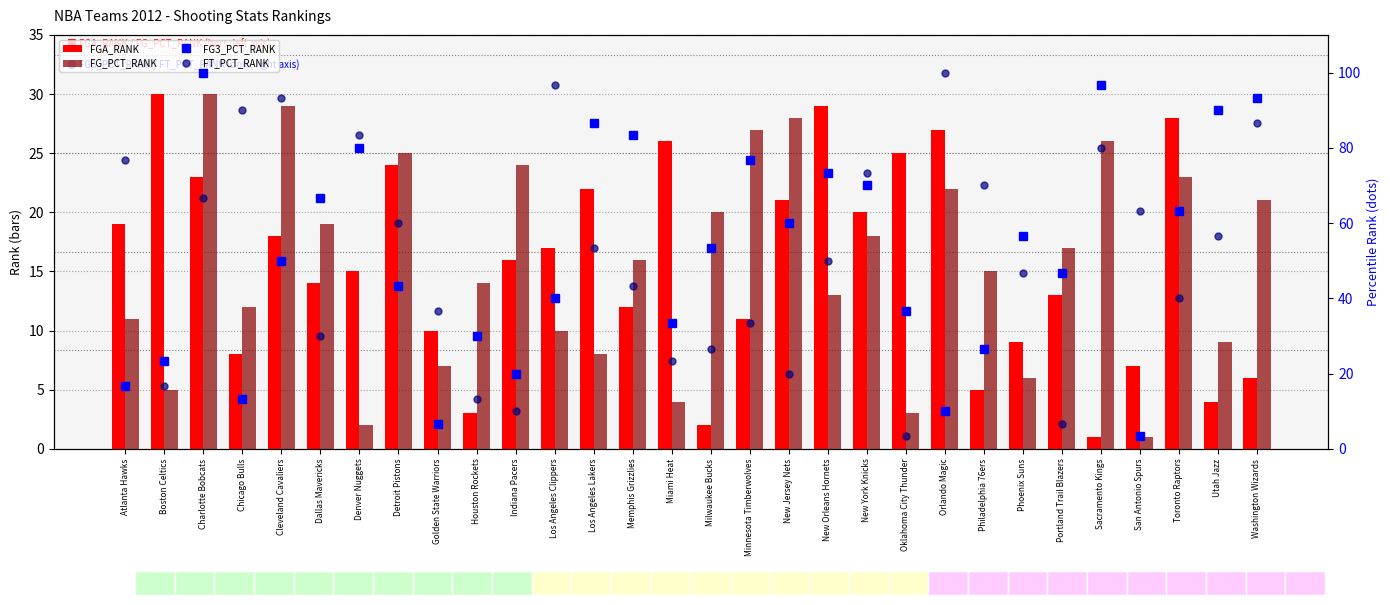

Where is FGA_RANK nearest to the value 15?

Denver Nuggets